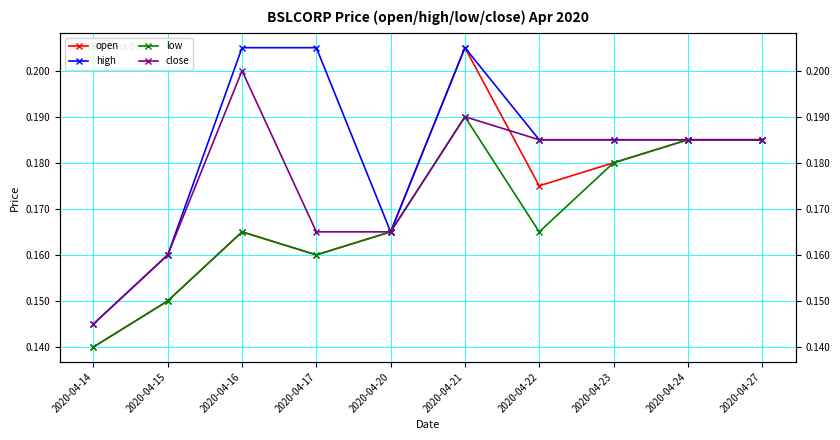

What is the value of the open point at the 4th from the left?

0.2